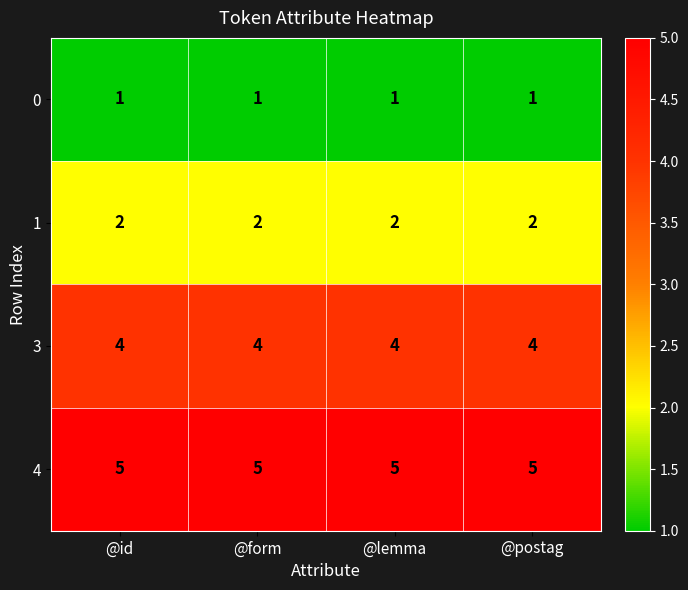

What is the lowest value of the 4 series?

5